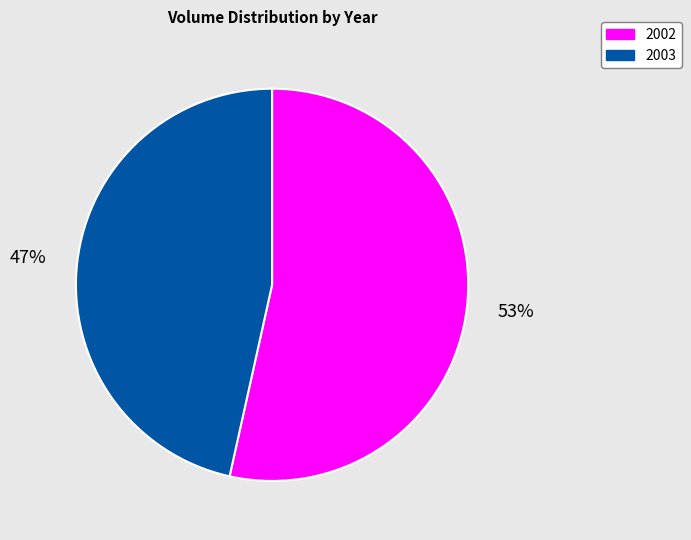

Which slice is the largest?

2002